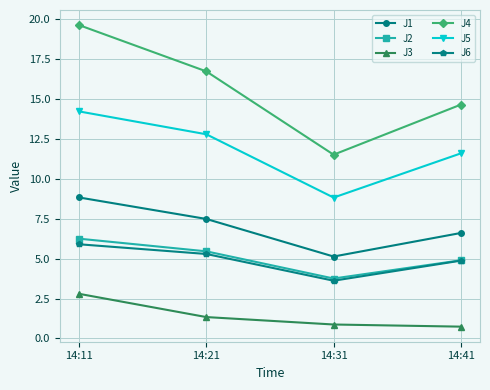

Does the chart have visible grid lines?

Yes